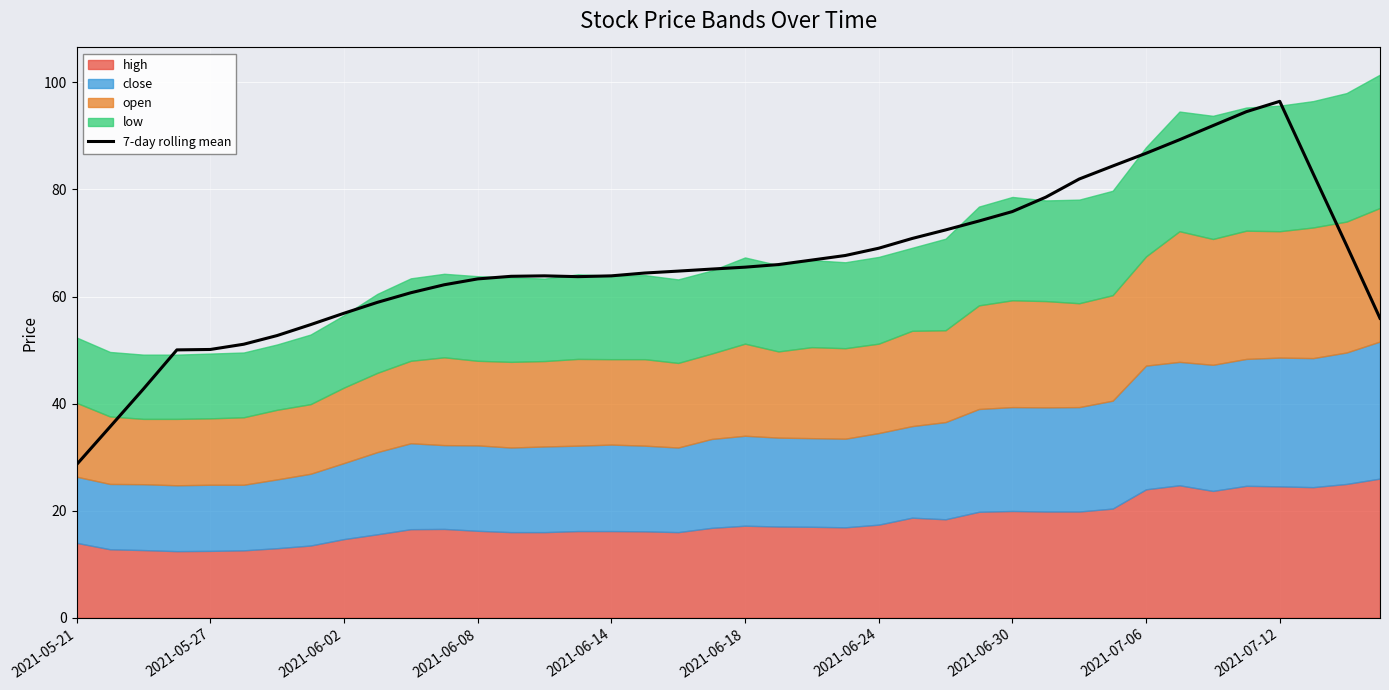

How many data points are above 65?

20